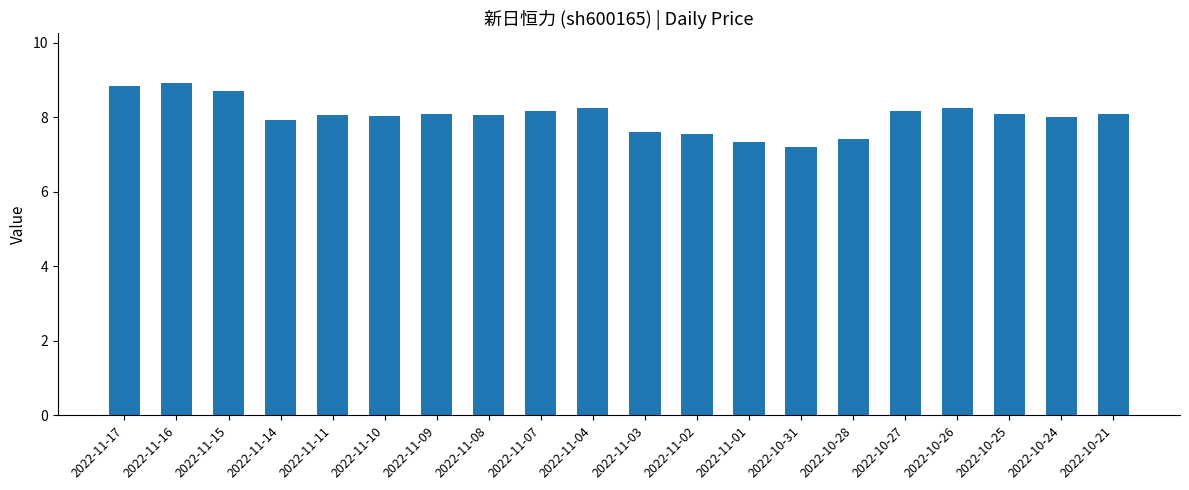

At which category does the chart reach its minimum across all series?

2022-10-31